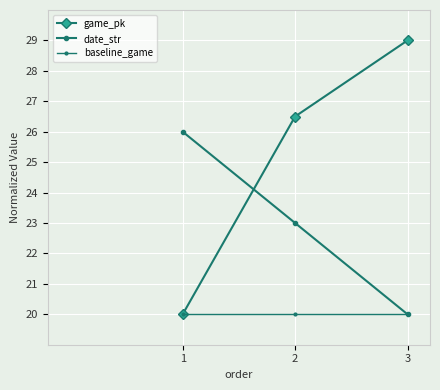

Is this an area chart (filled region under the line)?

No